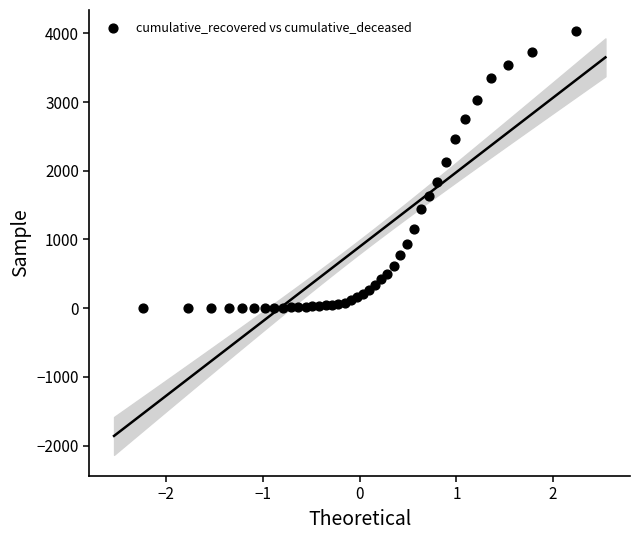

What is the range of Y values (max minus min)?

4029